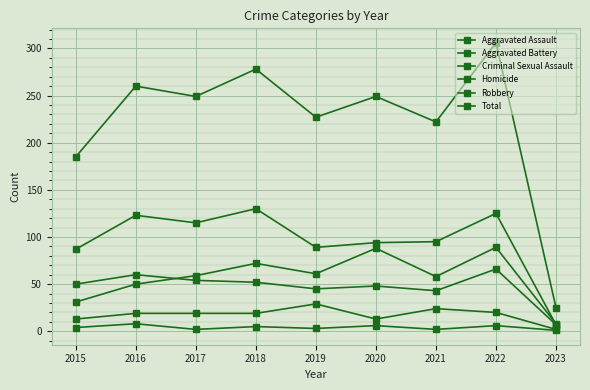

Is this an area chart (filled region under the line)?

No